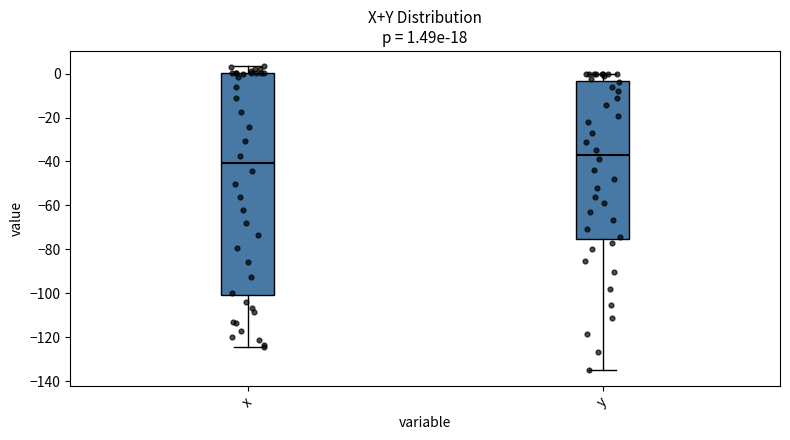

Which box's median line is the lowest?

x